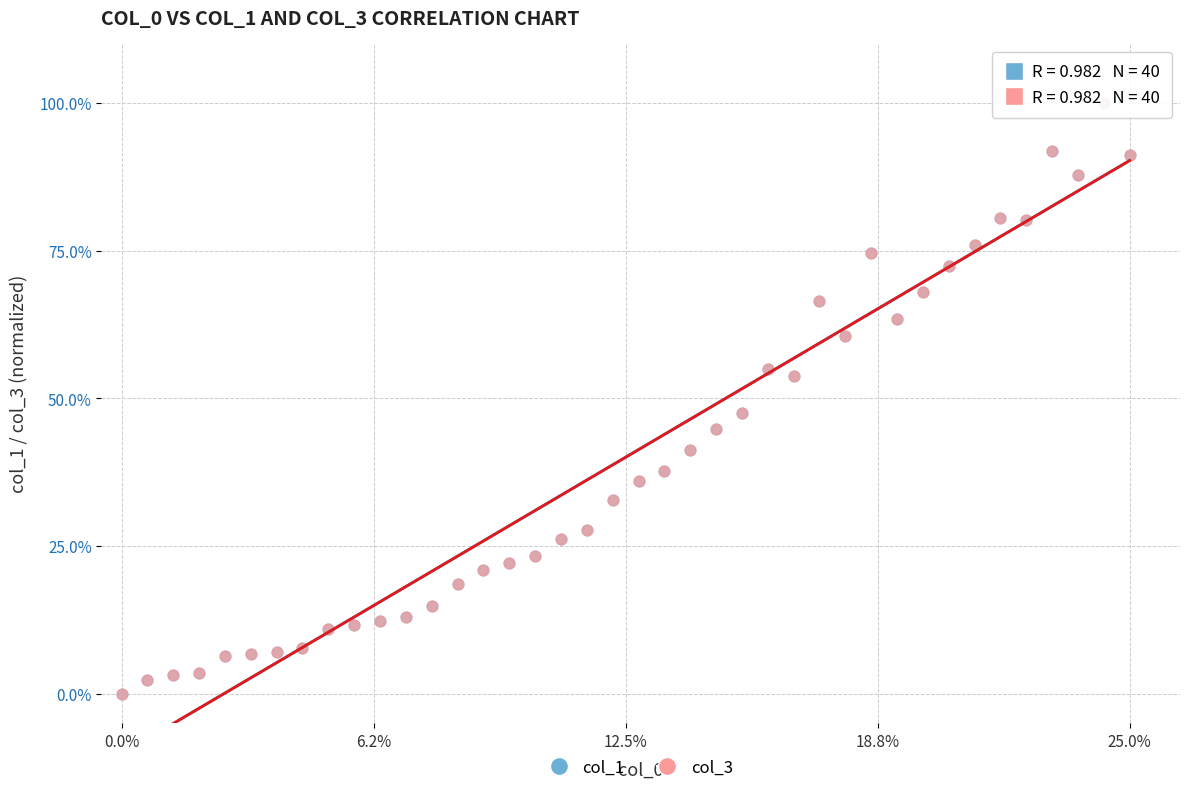

What are all the series names shown in the legend?

col_1, col_3